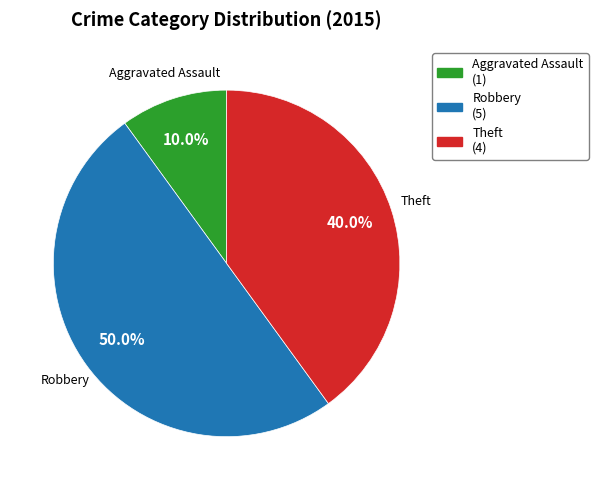

What is the largest slice in the pie chart?

Robbery